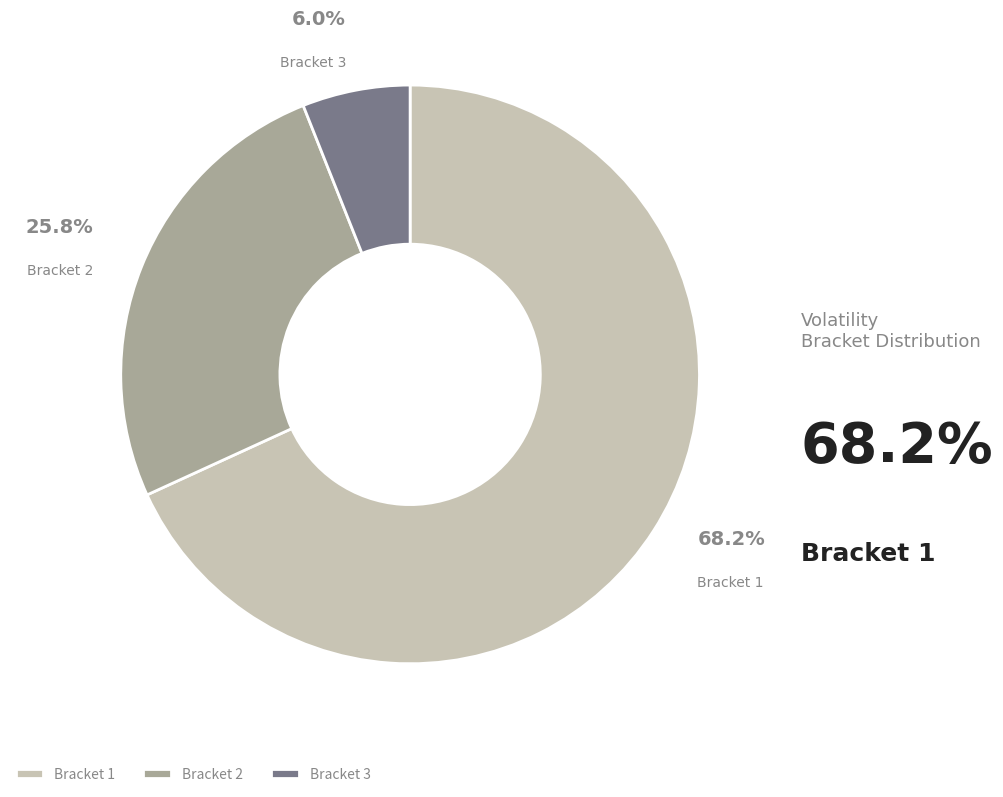

What is the smallest slice in the pie chart?

Bracket 3